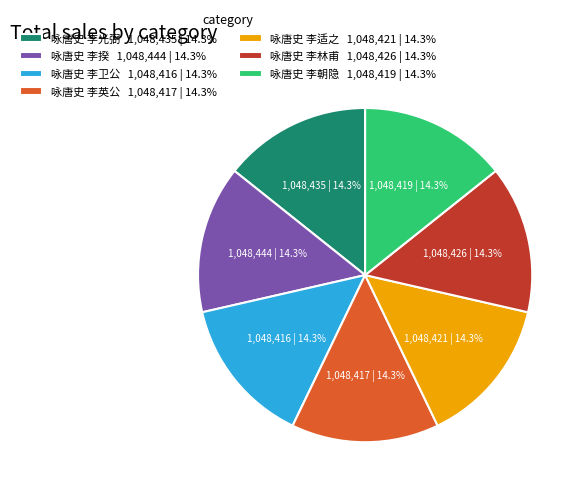

To the nearest percent, what is the average slice percentage?

14%